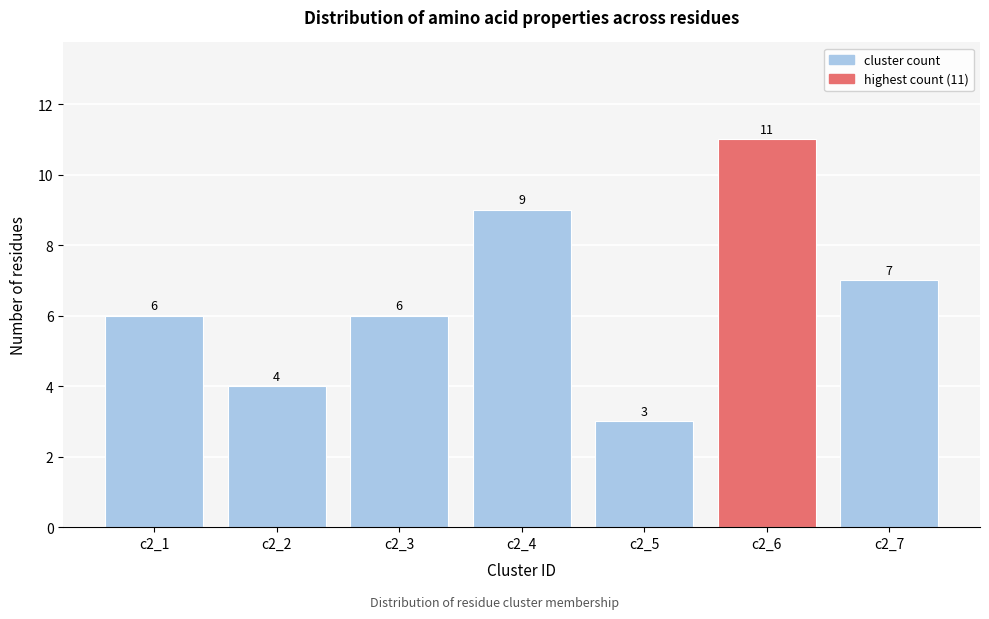

Reading left to right, transcribe all the data shown in this chart.

6	4	6	9	3	11	7